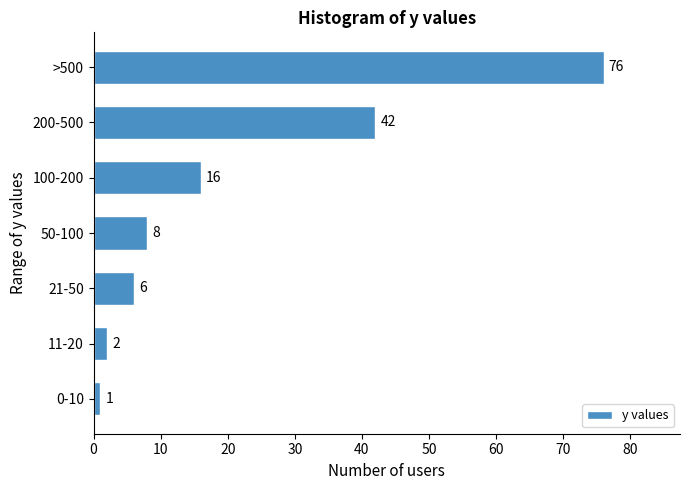

Reading bottom to top, what are all the values shown in this chart?

1	2	6	8	16	42	76